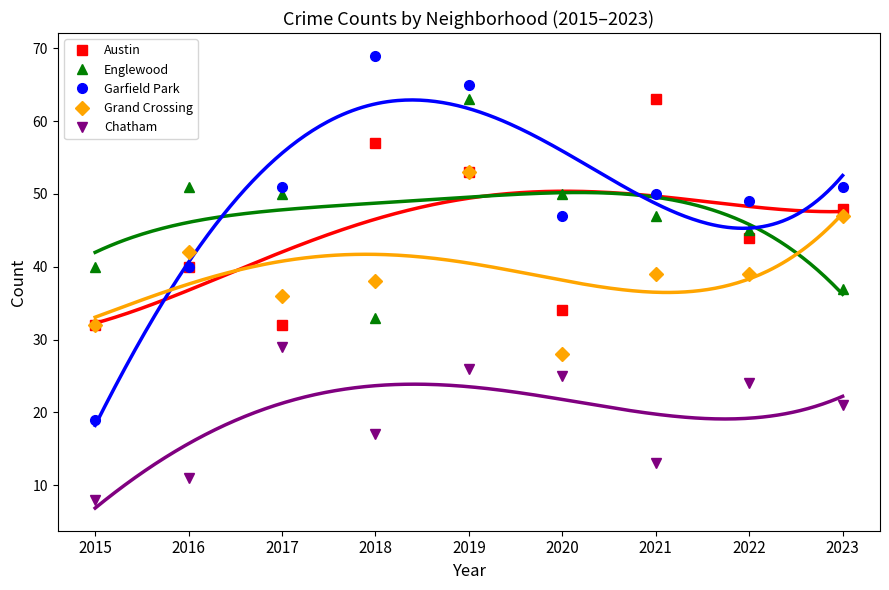

True or false: Garfield Park has more than 2 interior local peaks.

False